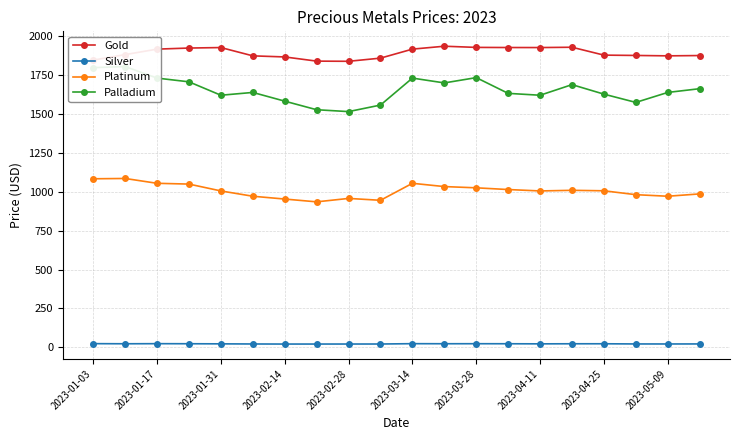

How many distinct data groups are displayed?

4